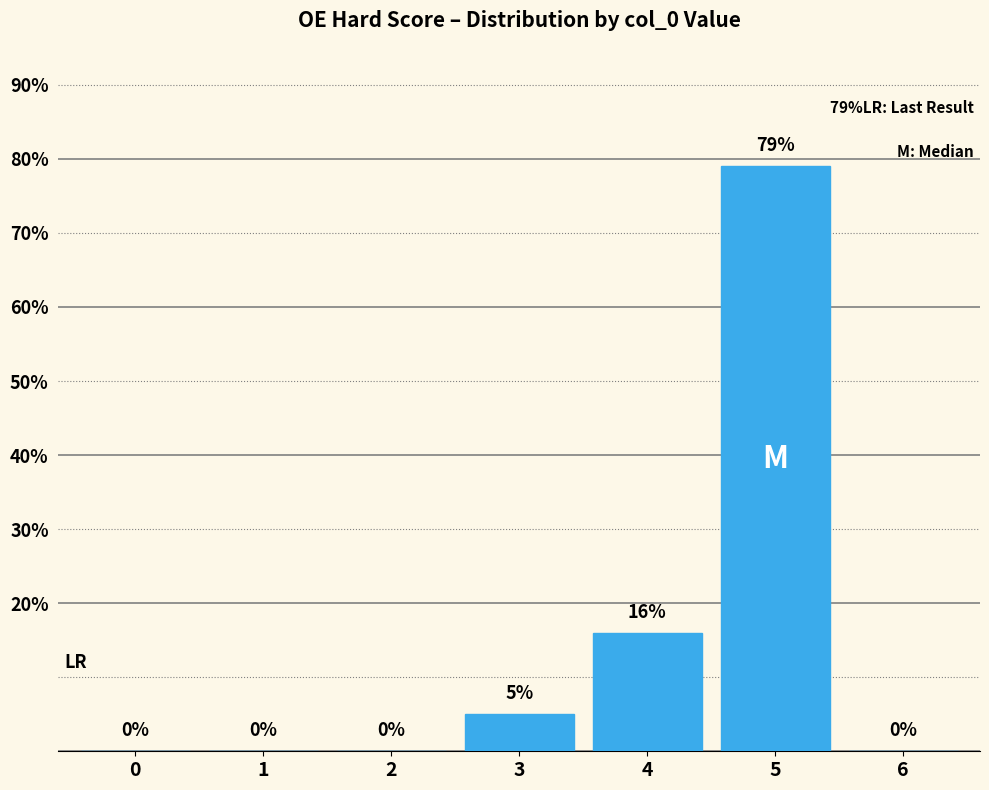

Reading left to right, extract all data points from this chart.

0=0	1=0	2=0	3=5	4=16	5=79	6=0